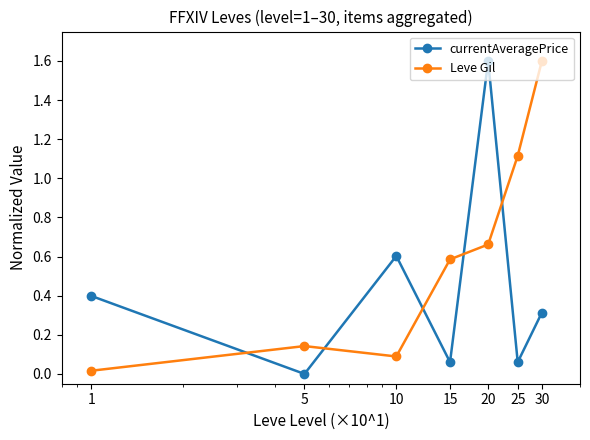

Which series has the largest total across all categories?

Leve Gil